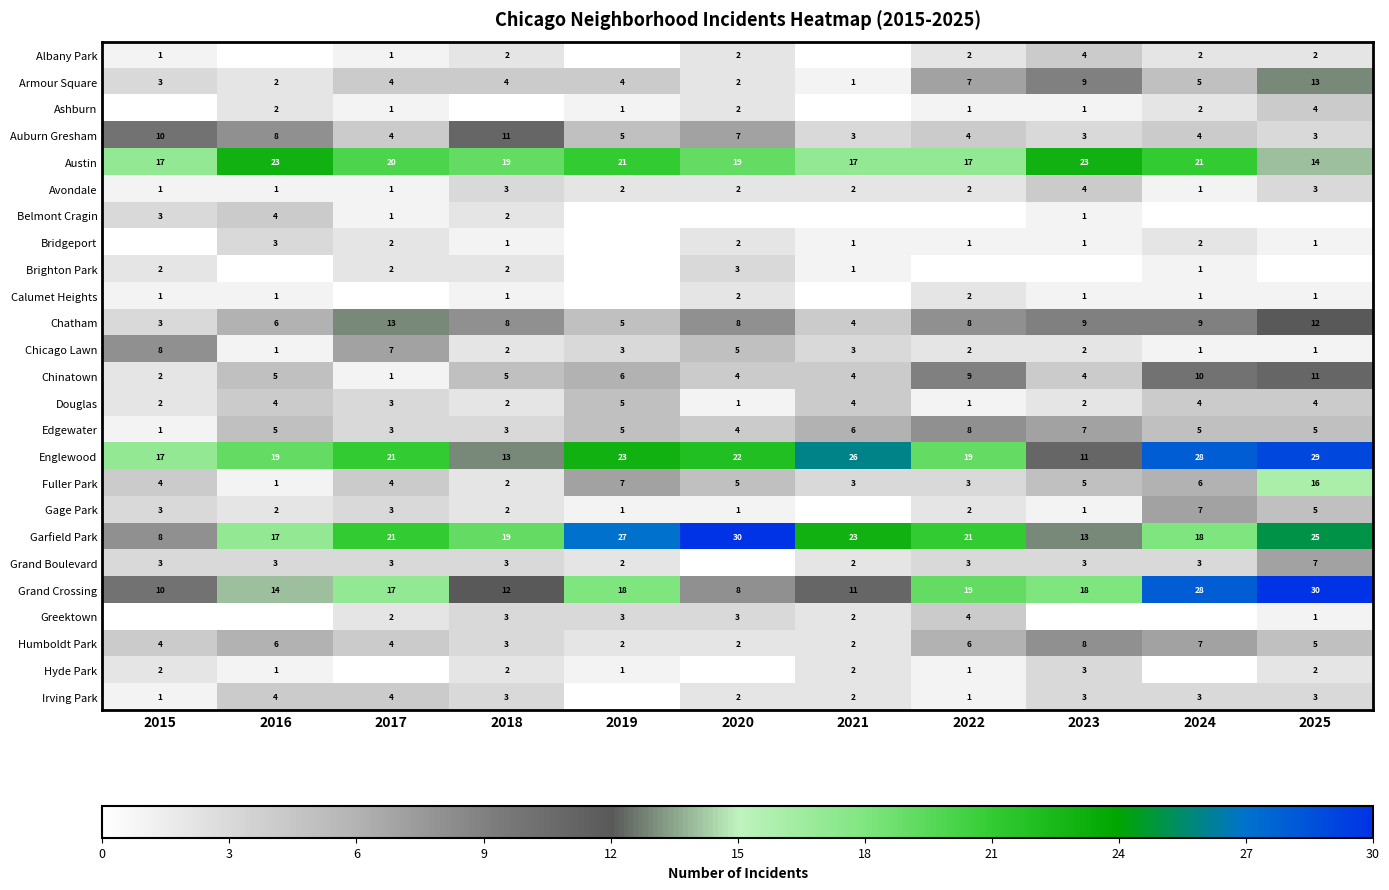

True or false: Austin has a value of 10 at 2021.

False